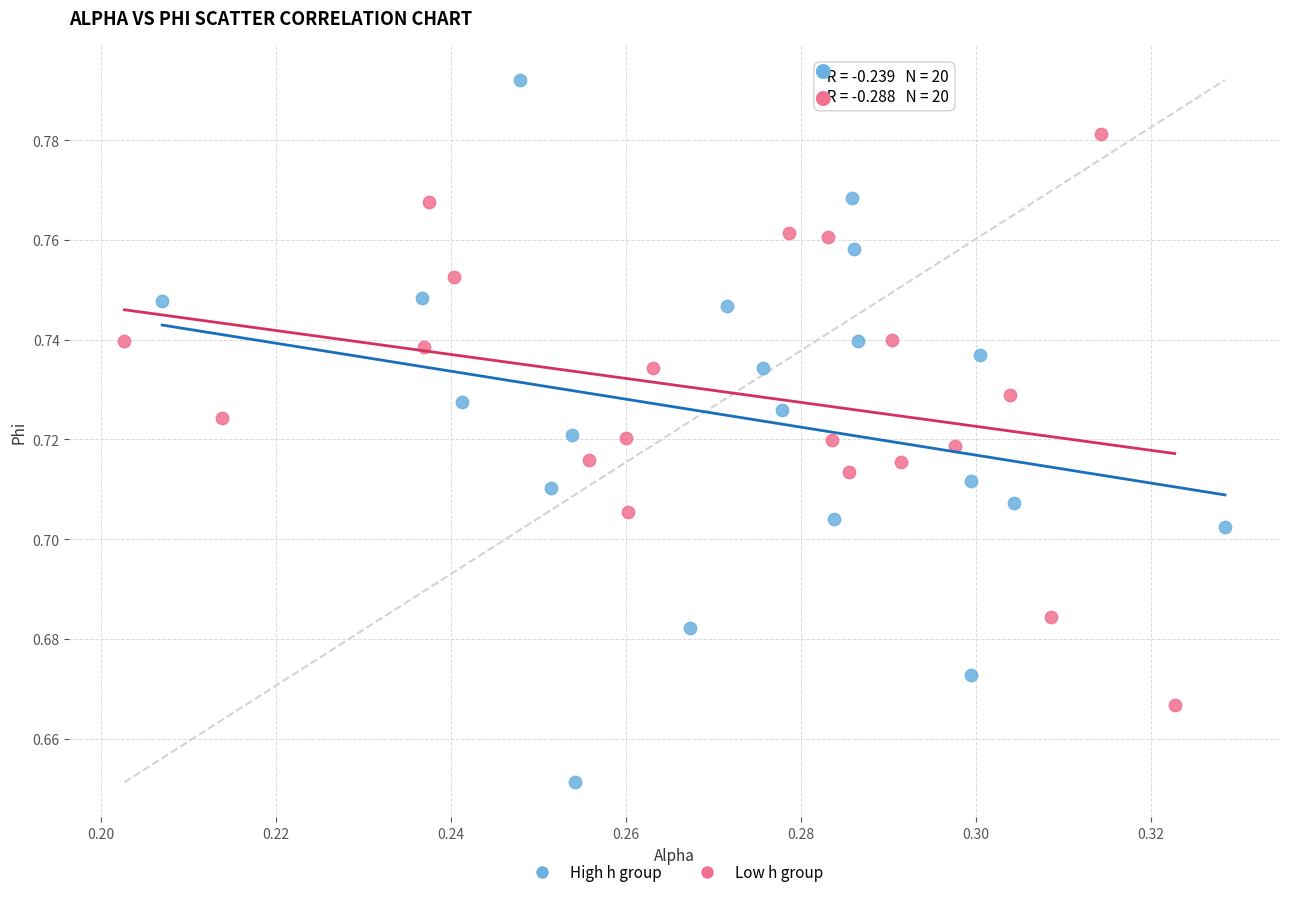

Which series has the widest spread of Y values?

High h group